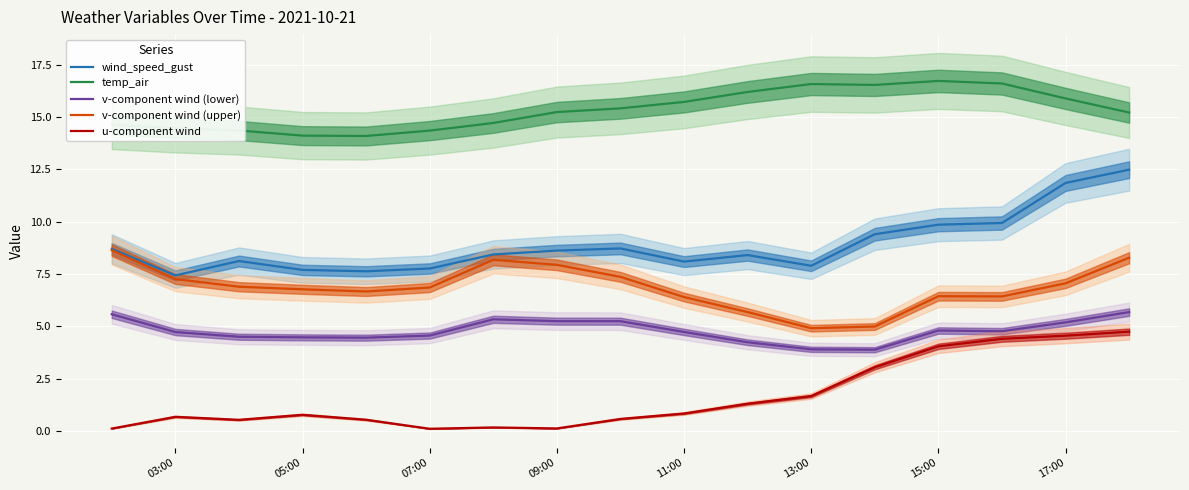

The v-component wind (lower) series shows 4.7 at 11:00. True or false?

True